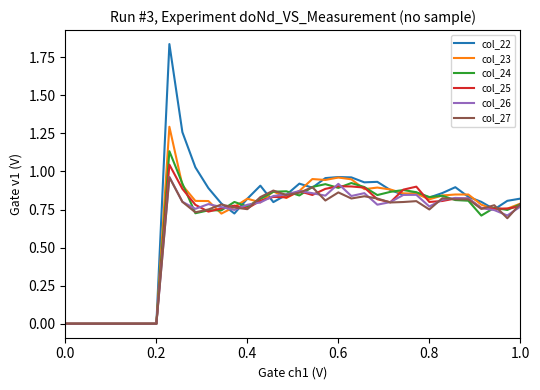

Which series has the largest range (max minus min)?

col_22